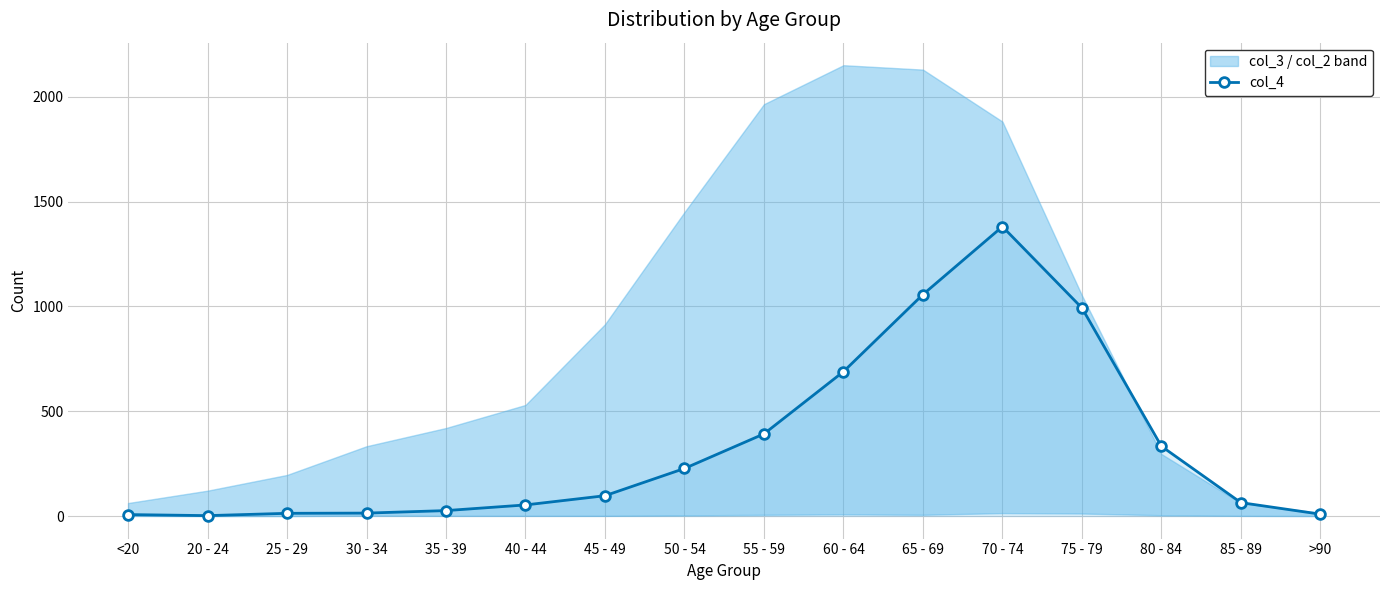

What is the label of the 1st point from the right?

>90